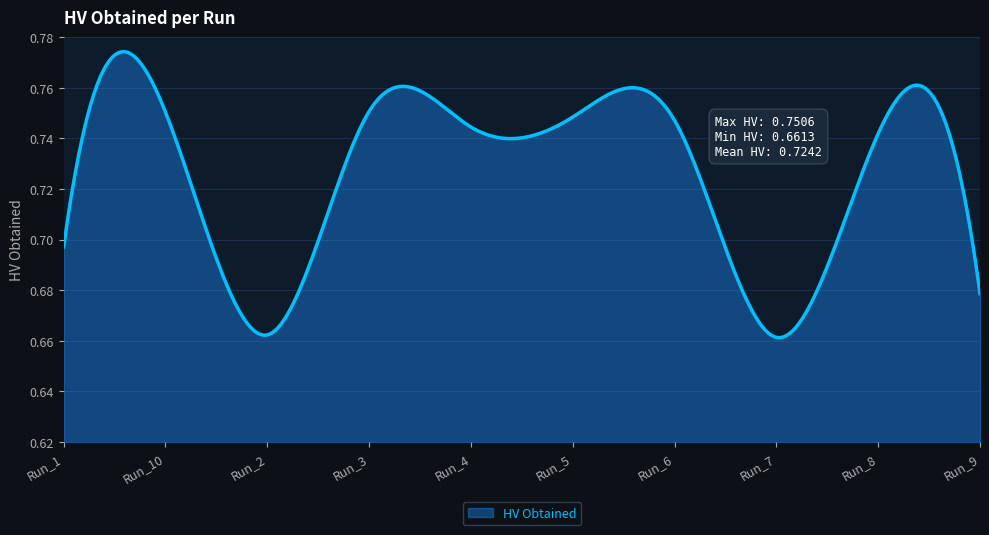

What is the maximum value shown in the chart?

0.8